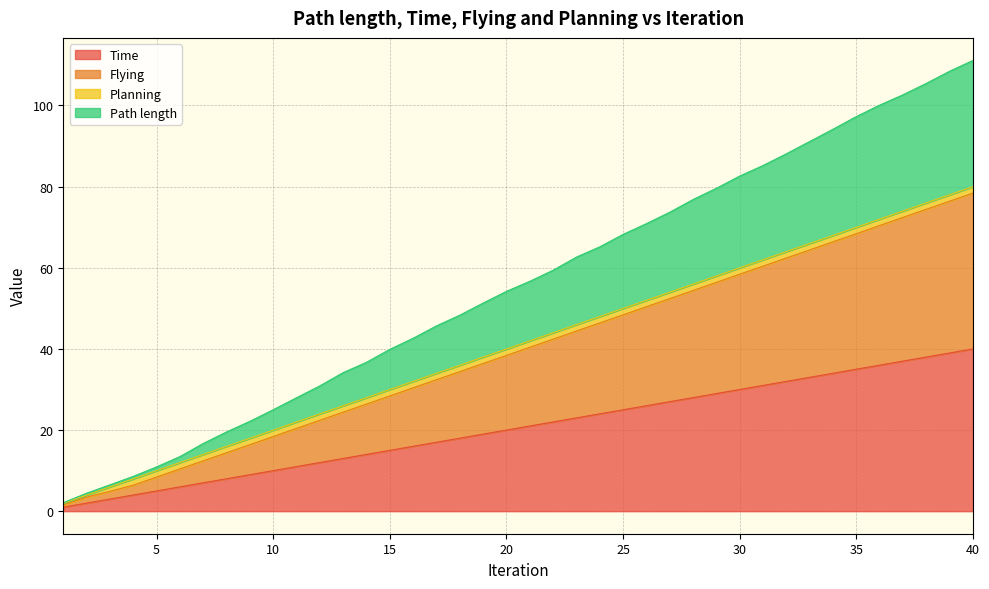

What is the highest value of the Time series?

40.0